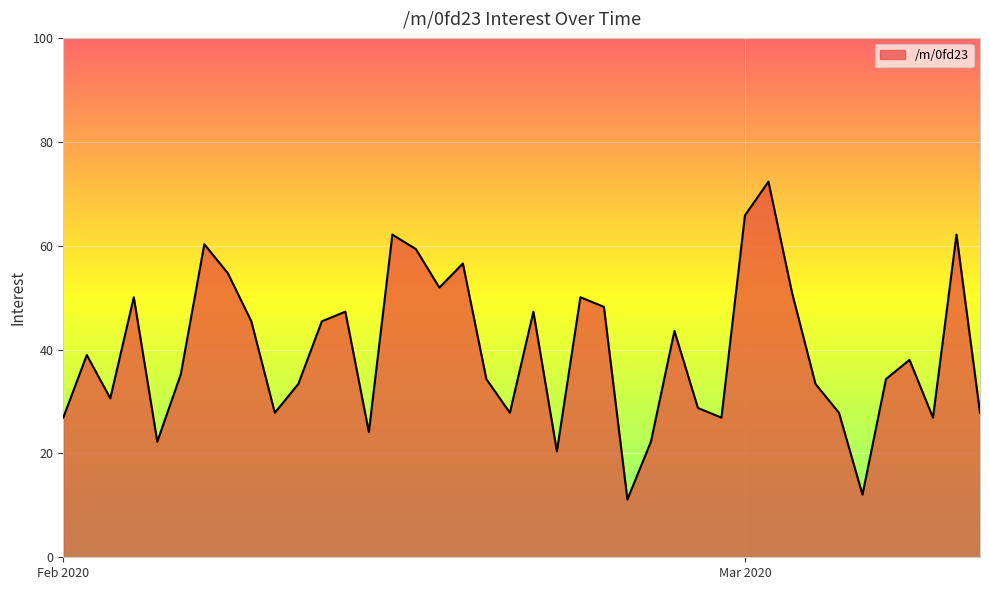

What is the greatest value displayed?

72.3